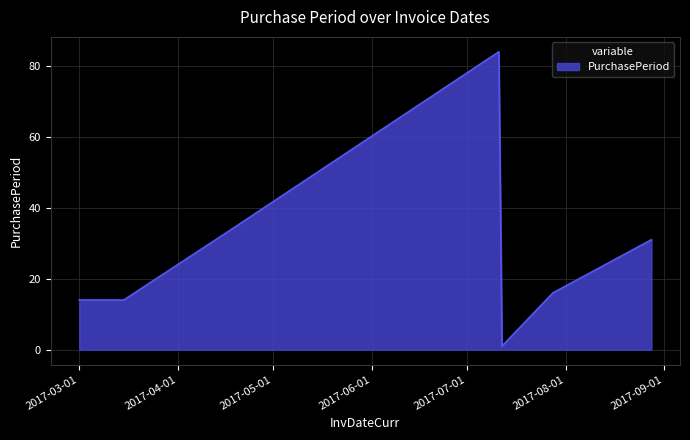

True or false: there are more than 1 points higher than both neighbors.

False